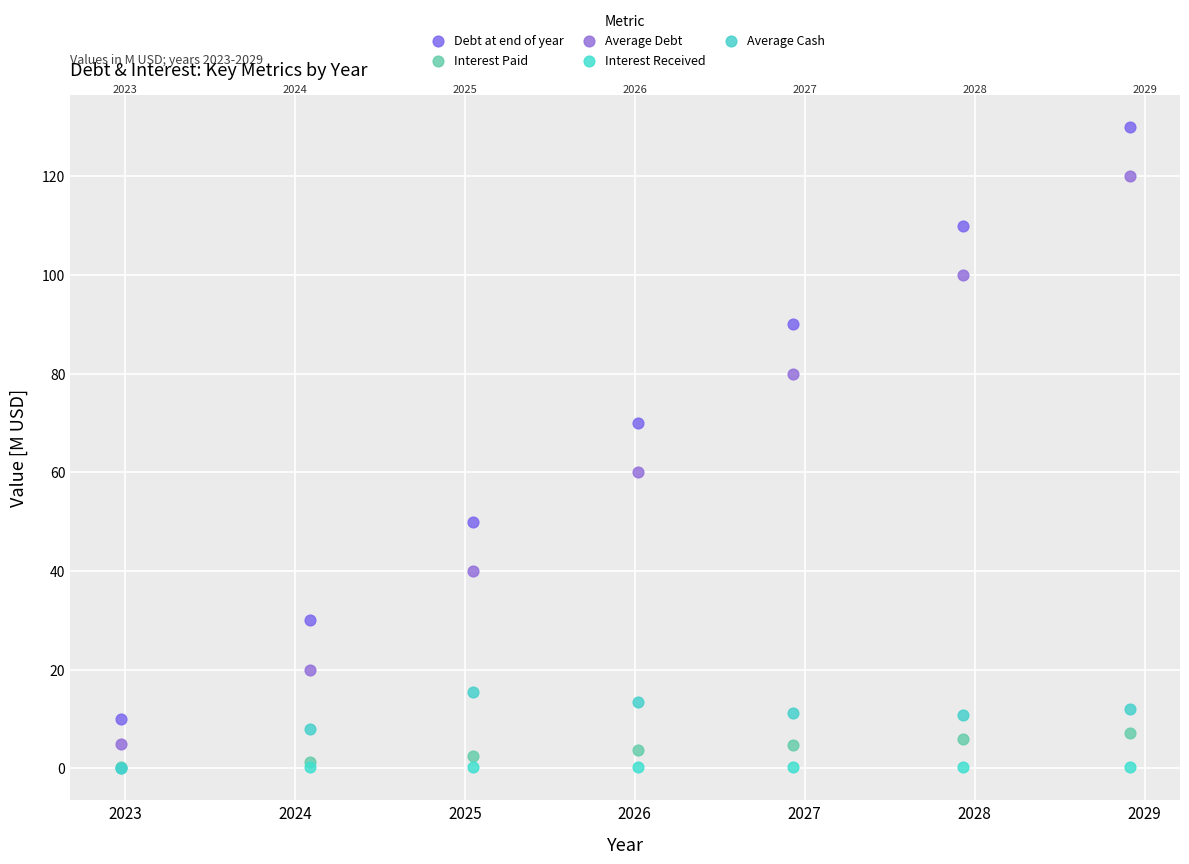

In the Average Debt series, what Y value is closest to 62?

60.0